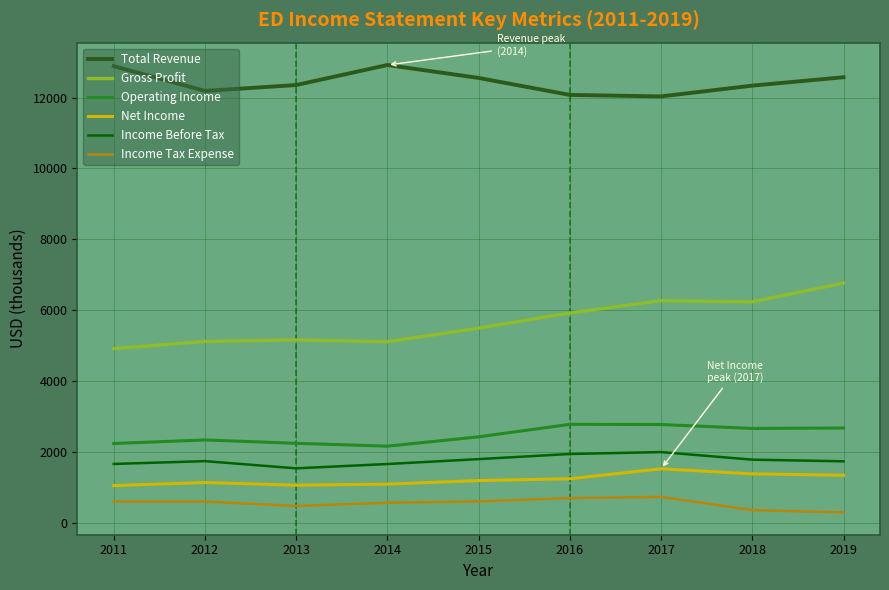

What is the highest value of the Income Before Tax series?

1997